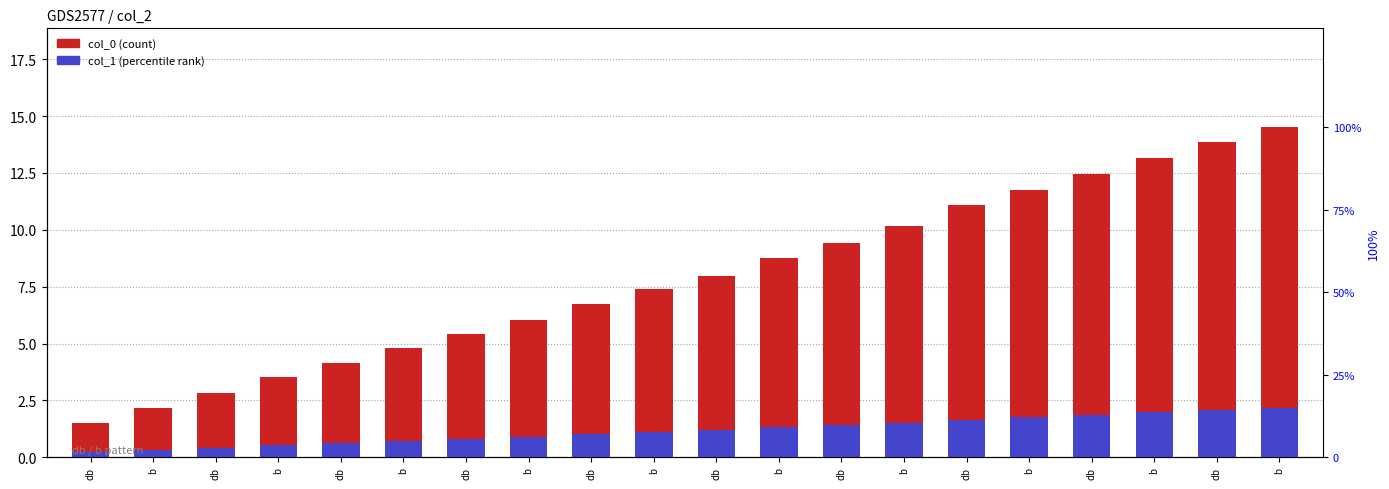

Is it true that col_0 (count) equals 2.2 at b?

True